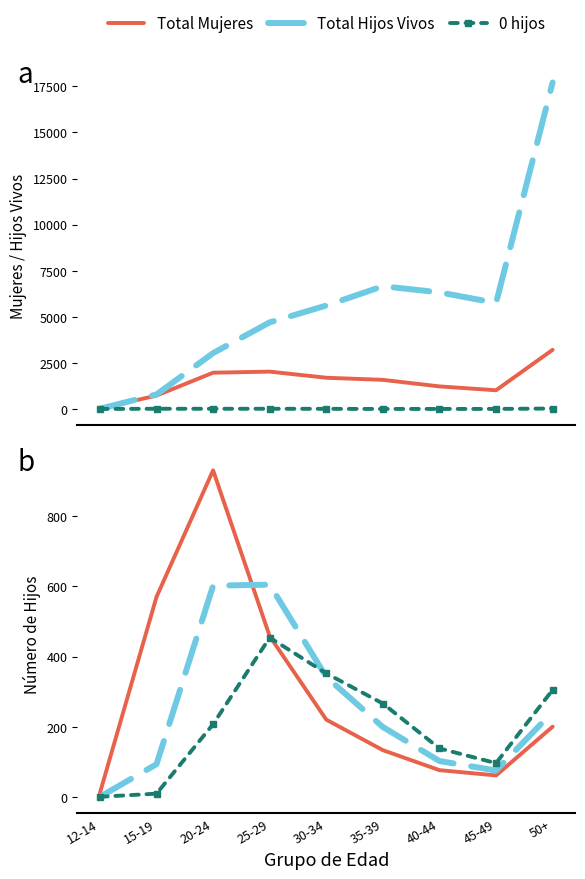

Which series has the widest spread of values?

Total Hijos Vivos